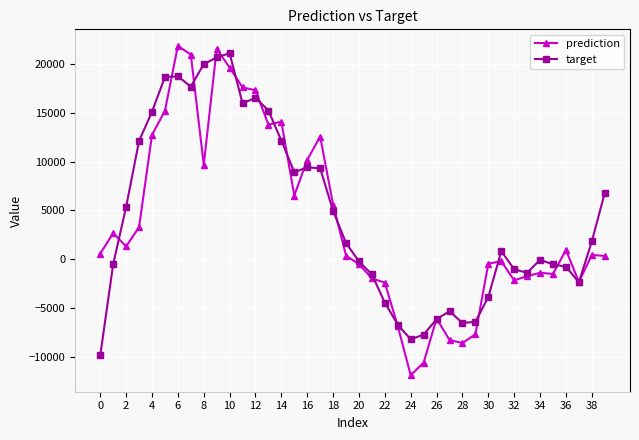

Count the number of data series in this chart.

2